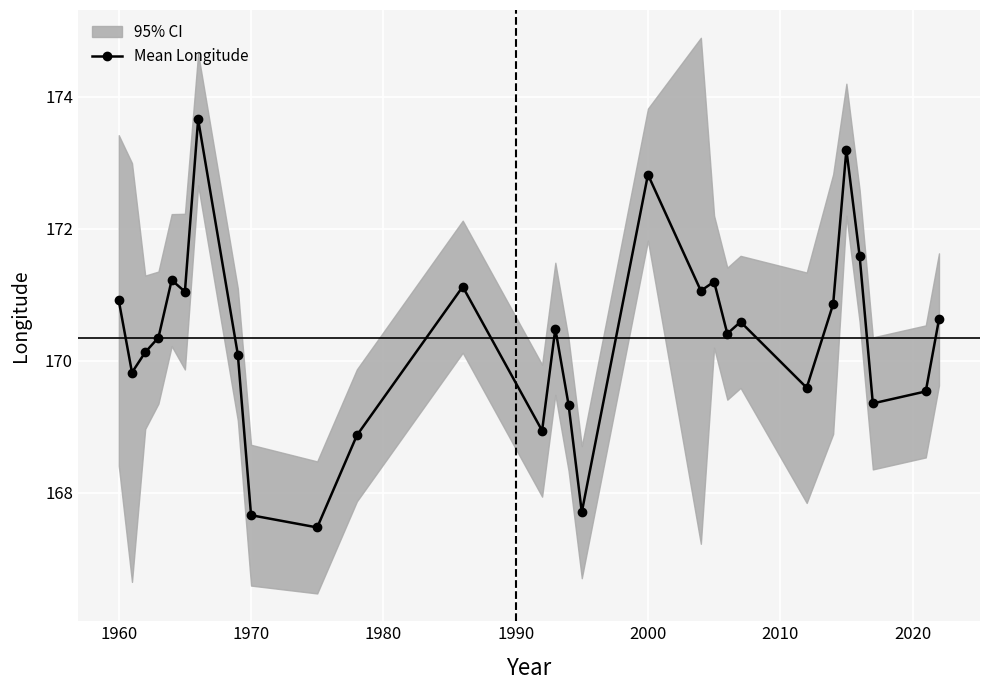

The Mean Longitude series shows 45.1 at 2000. True or false?

False